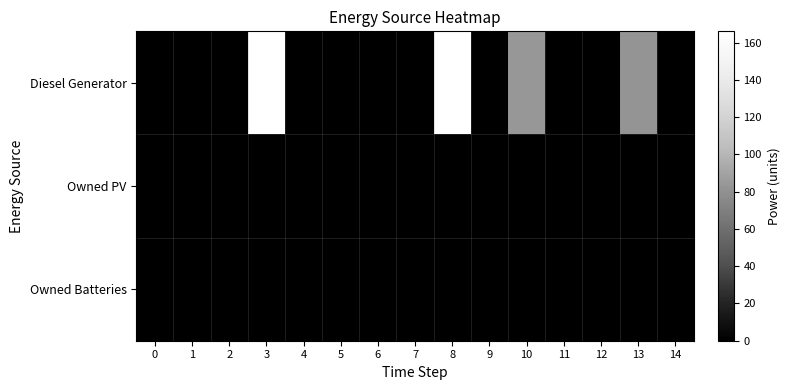

At how many categories does at least one series exceed 20?

4